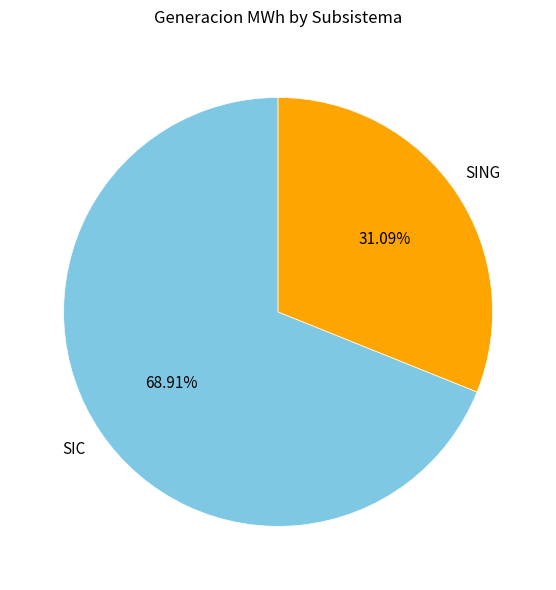

Which has a higher value, SIC or SING?

SIC